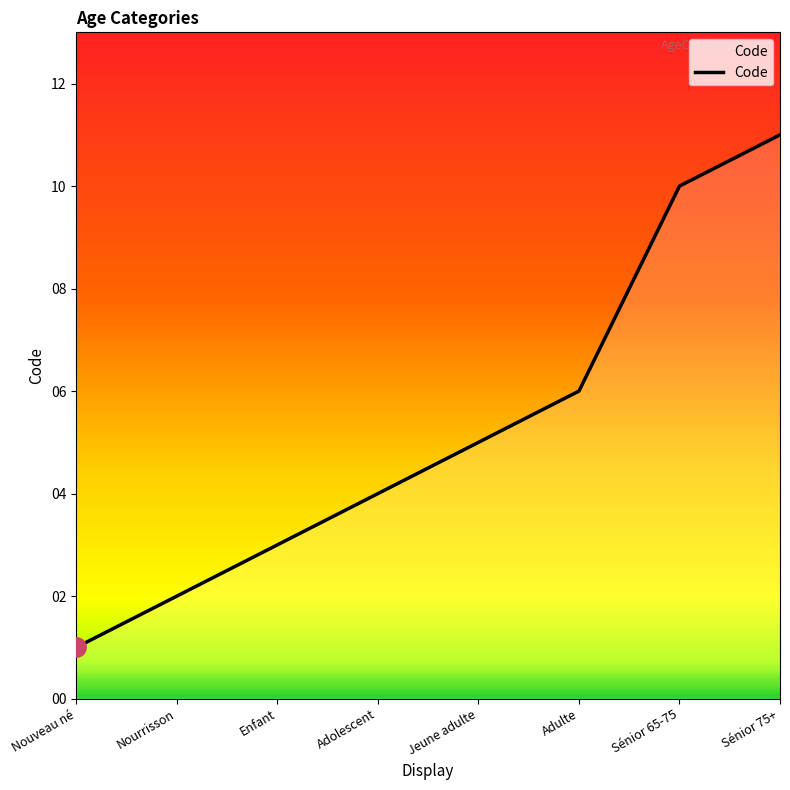

At which category does the chart reach its minimum across all series?

Nouveau né